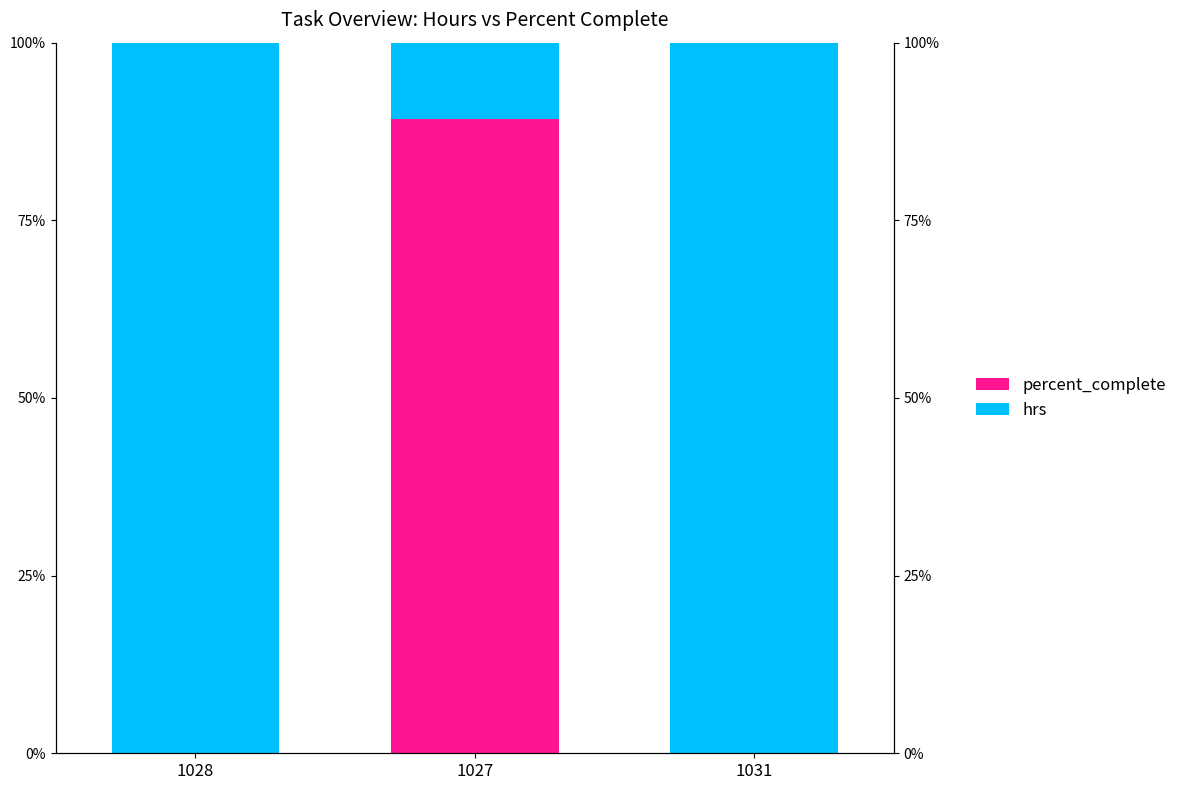

What are all the series names shown in the legend?

percent_complete, hrs